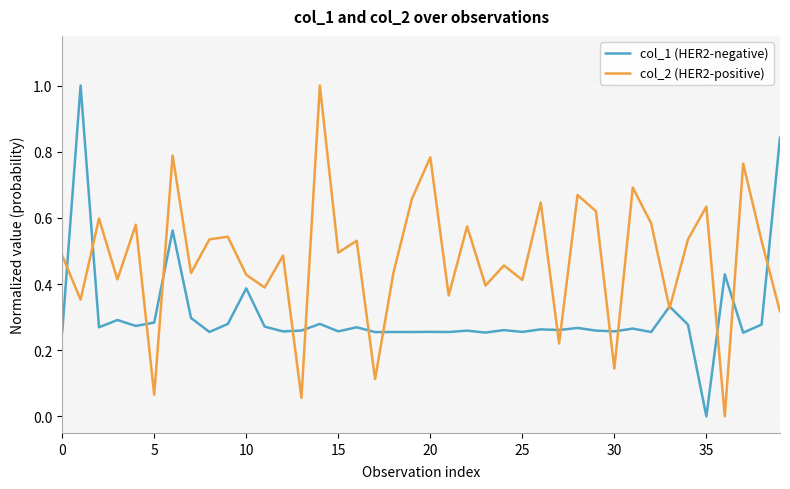

List the series in order of their overall mean, highest first.

col_2 (HER2-positive), col_1 (HER2-negative)